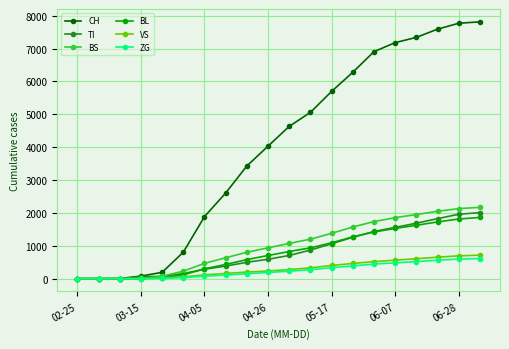

Which series has the largest range (max minus min)?

CH